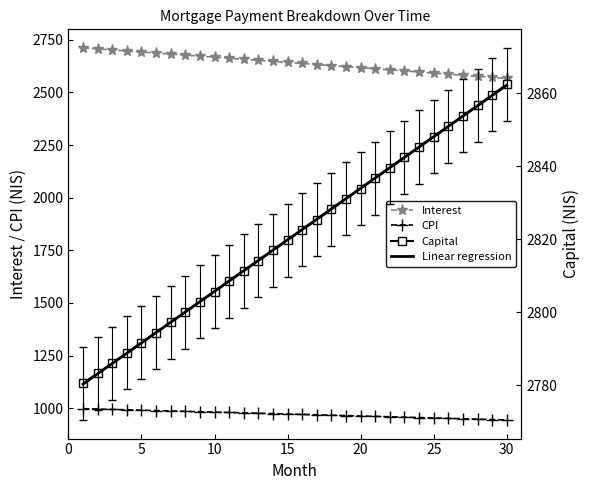

What is the highest value of the CPI series?

998.2